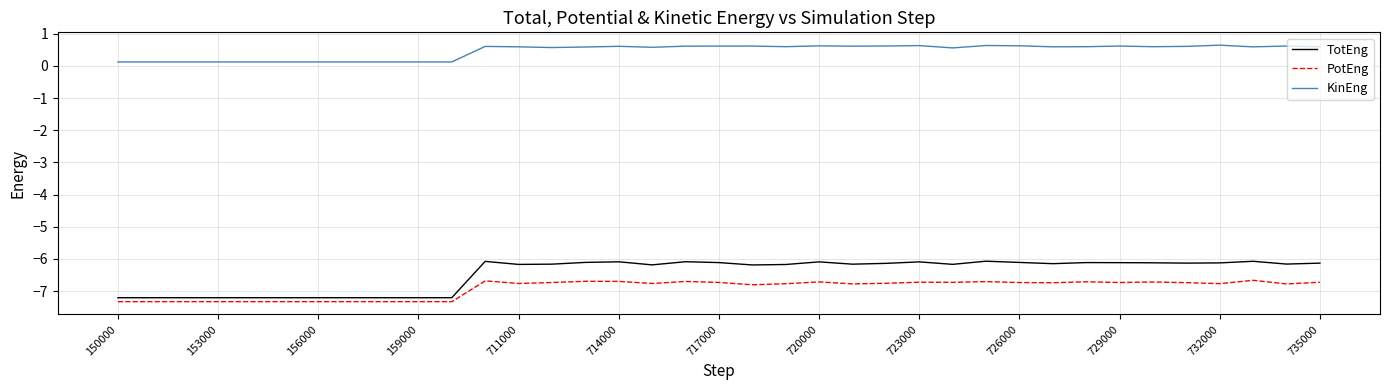

Rank the series by their maximum value, from lowest to highest.

PotEng, TotEng, KinEng